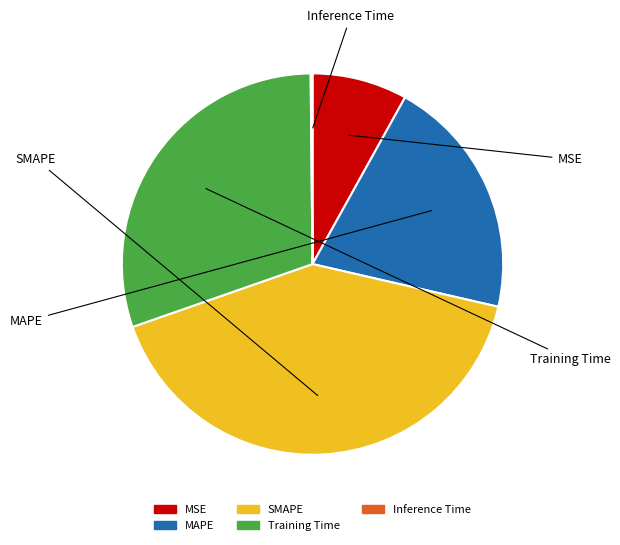

Which category has the biggest portion of the pie?

SMAPE